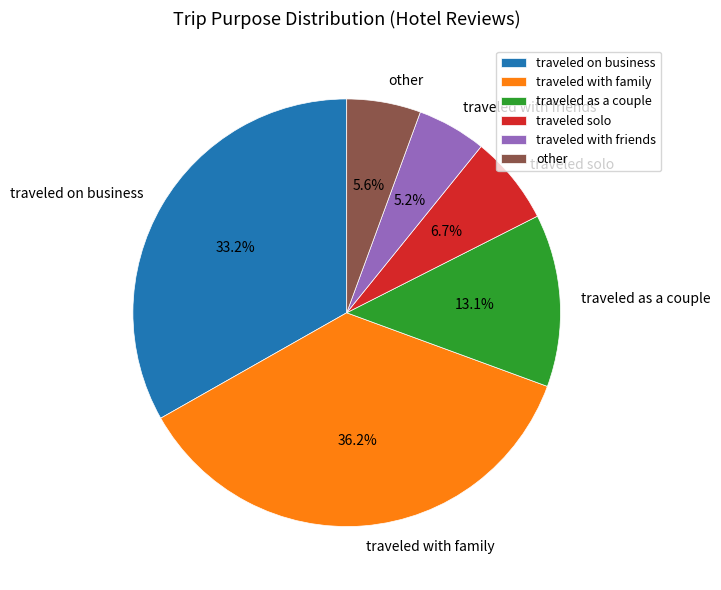

What percentage is the traveled solo slice, to the nearest percent?

7%